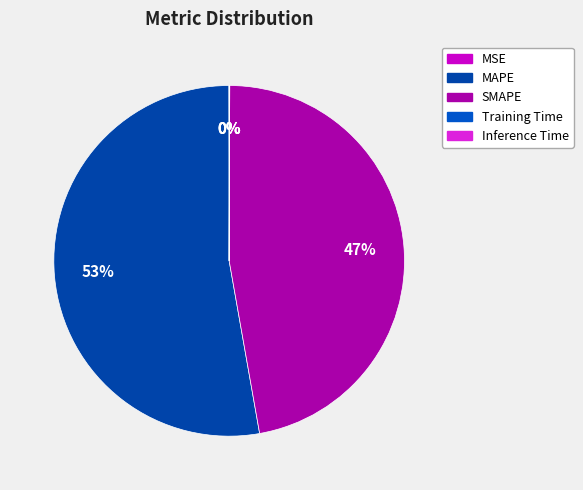

What is the change in value from SMAPE to Inference Time?

-21.2